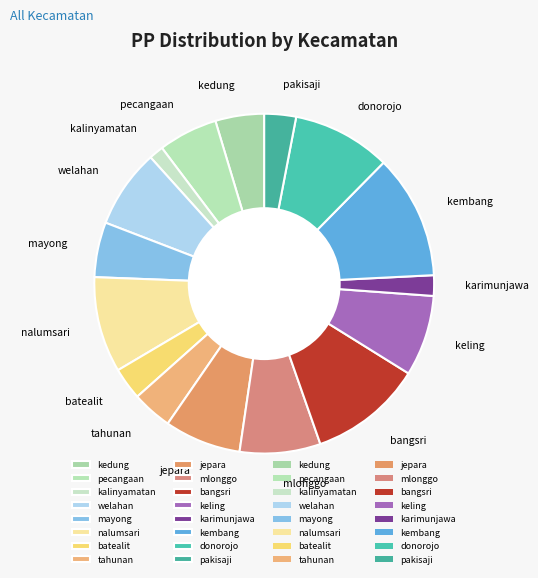

How many slices are in this pie chart?

16